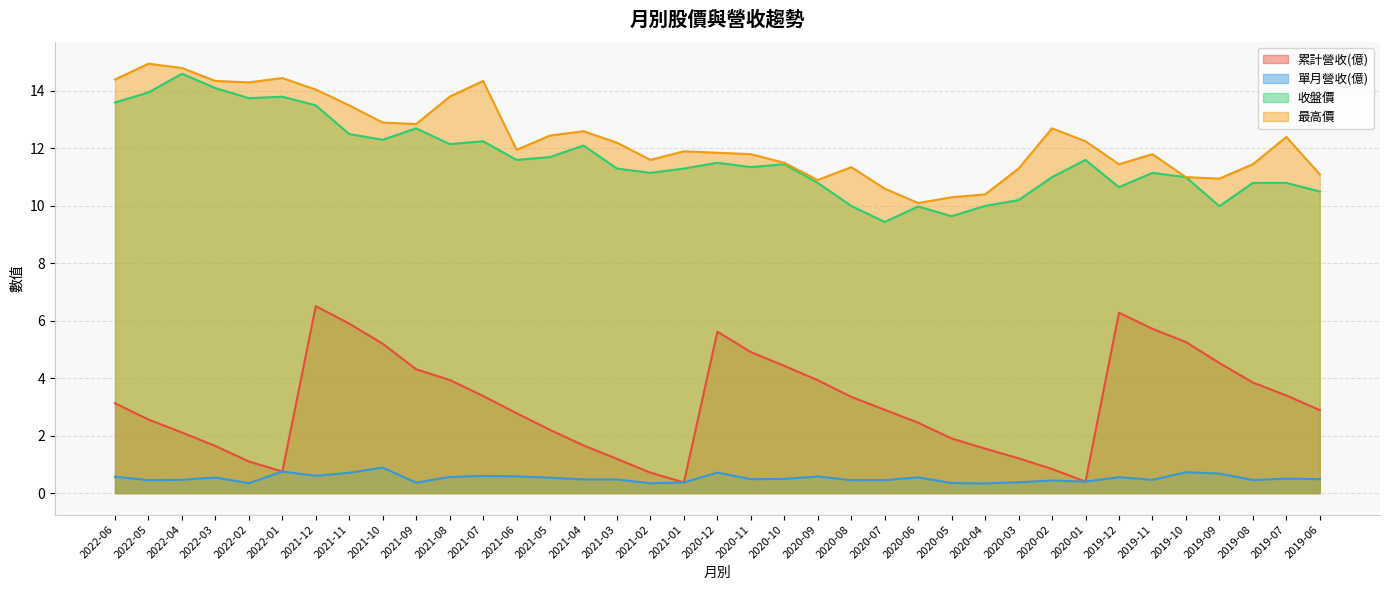

True or false: 累計營收(億) and 收盤價 intersect in this chart.

False